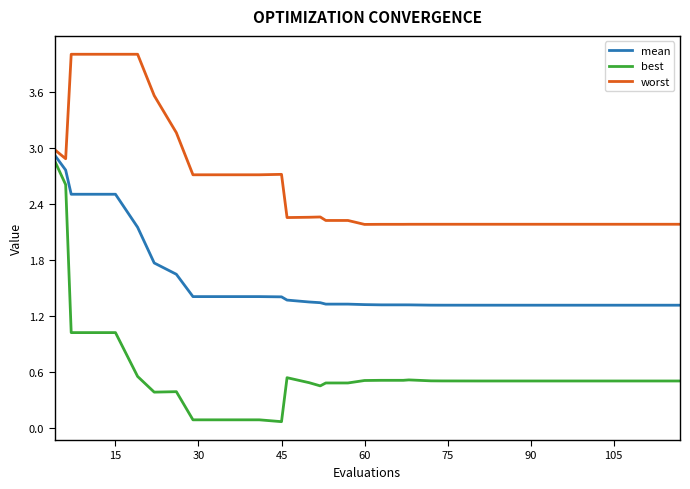

What is the difference between the maximum and minimum values in the worst series?

1.8